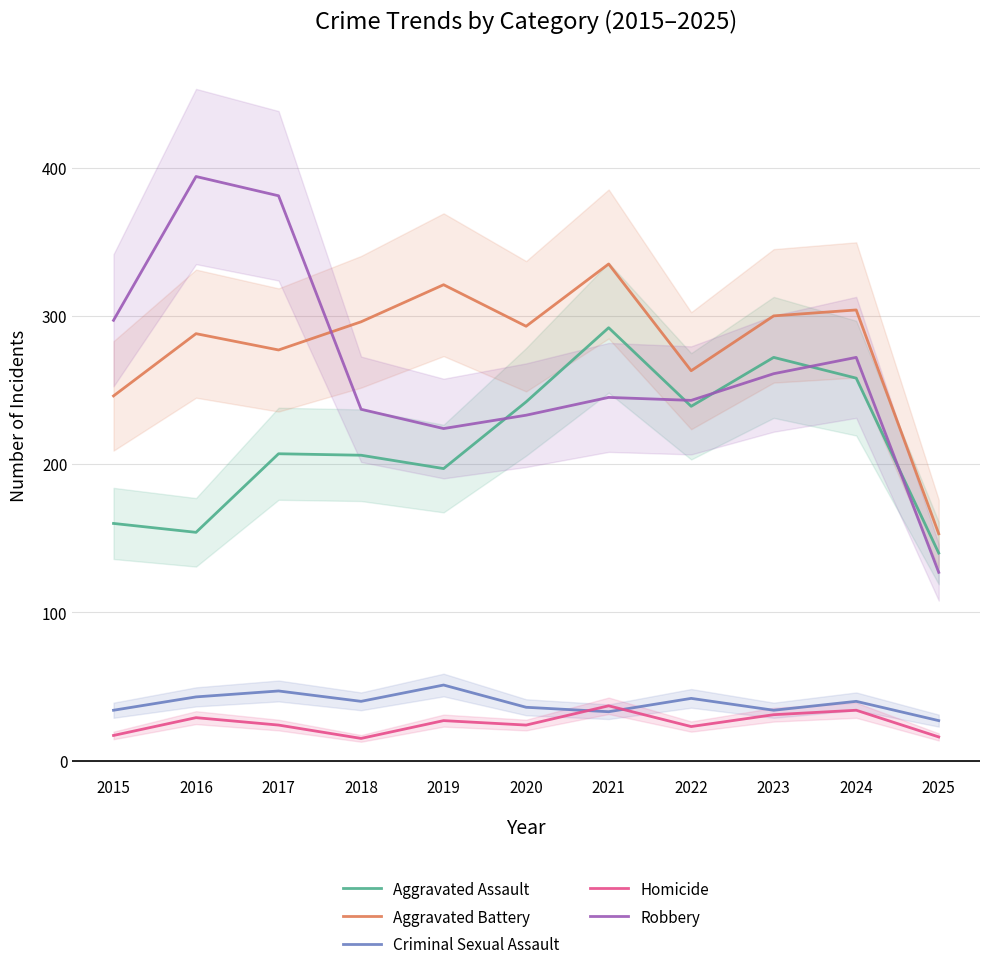

At which category is the sum across all series the highest?

2021